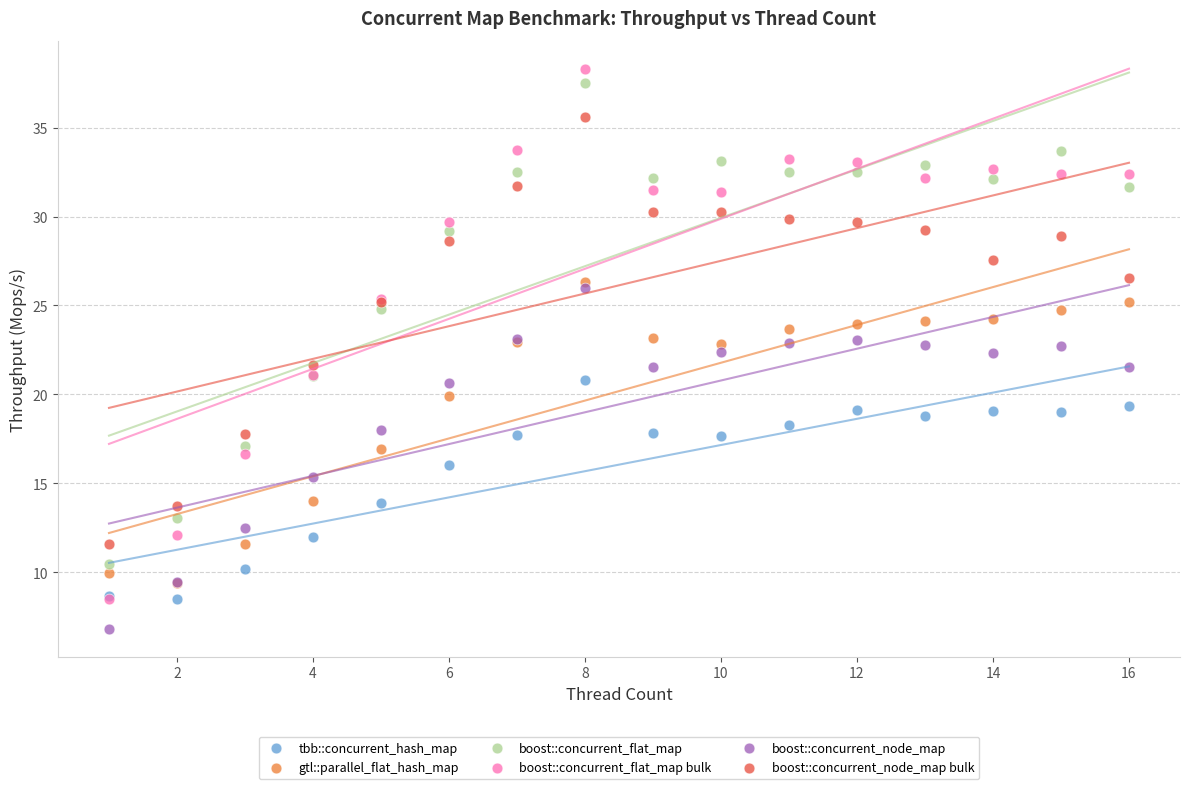

Which series reaches the maximum Y coordinate?

boost::concurrent_flat_map bulk